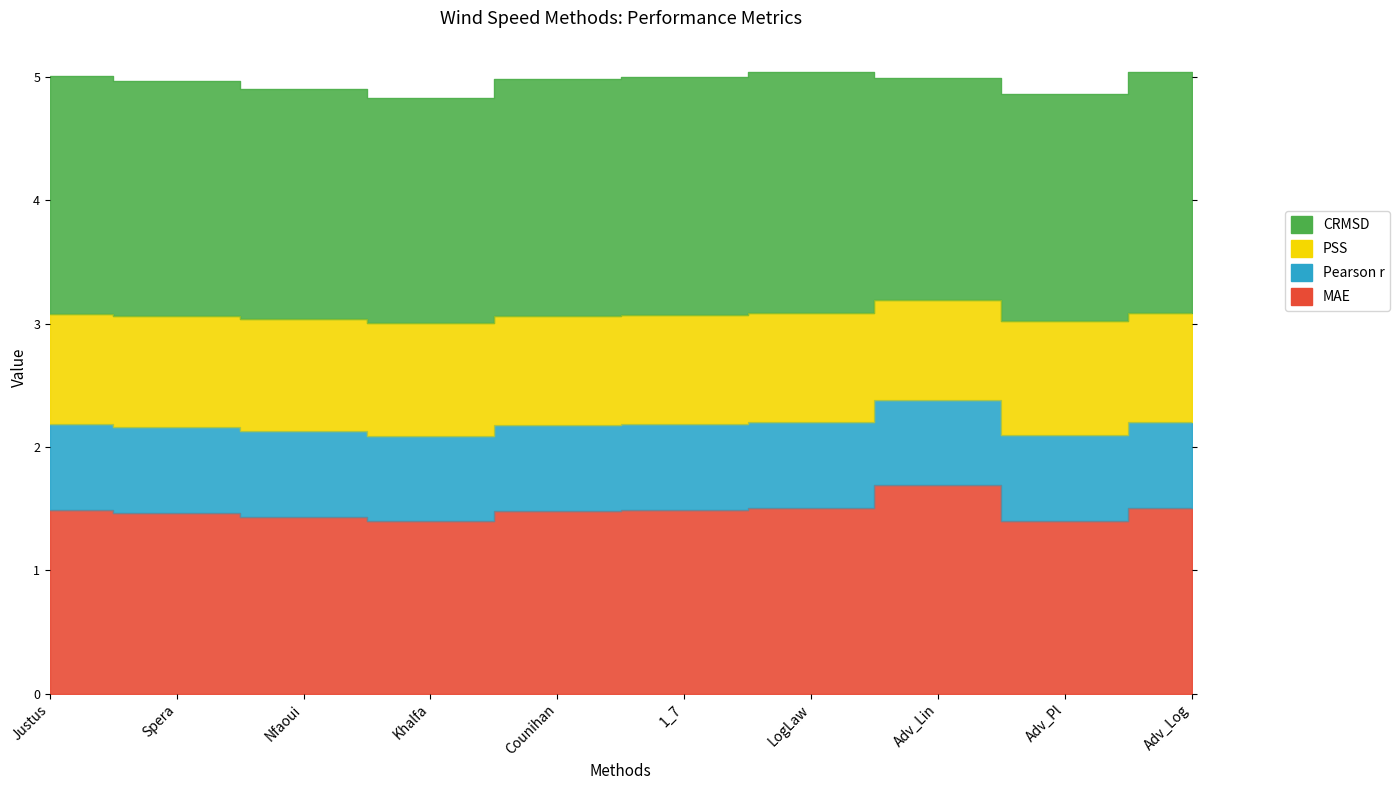

True or false: MAE and PSS cross at least once.

False